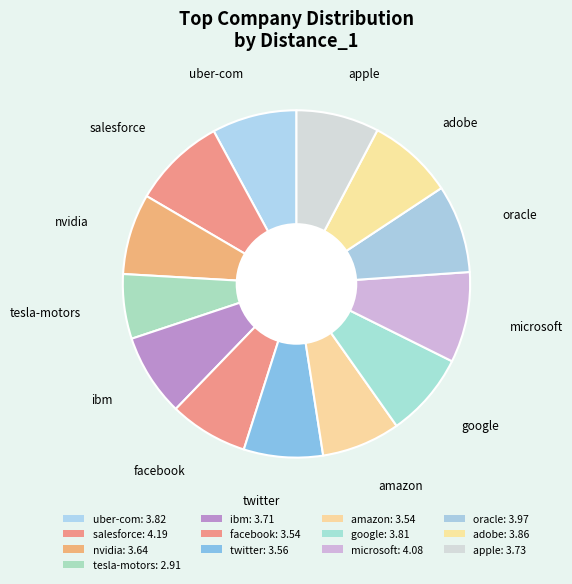

Between facebook and adobe, which is larger?

adobe